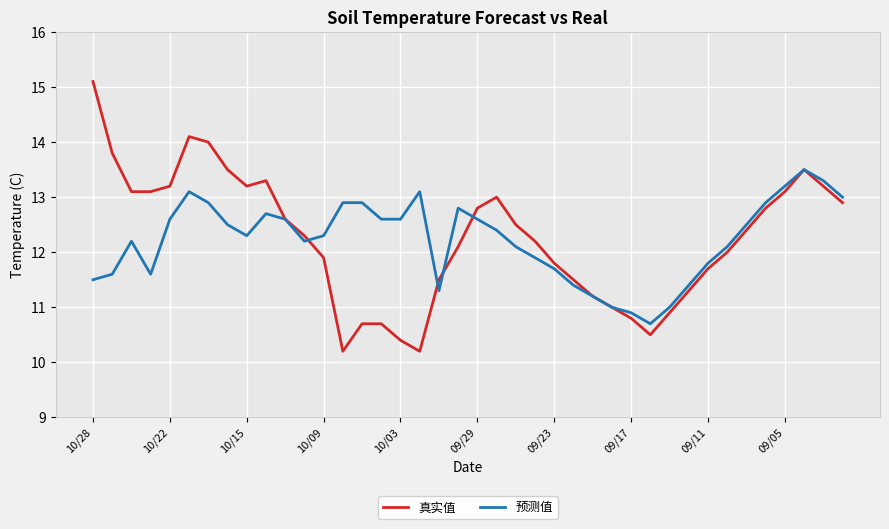

What is the smallest value displayed?

10.2